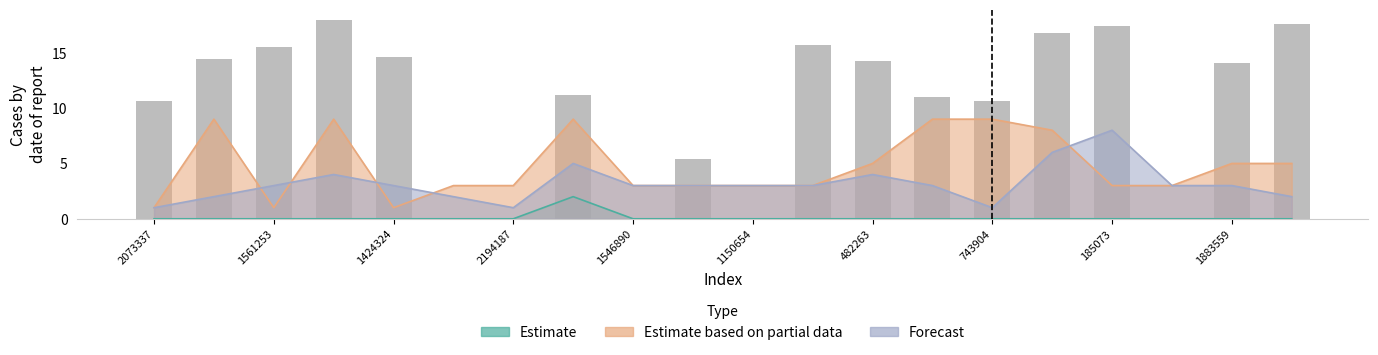

What is the total value across all series at 185073?

11